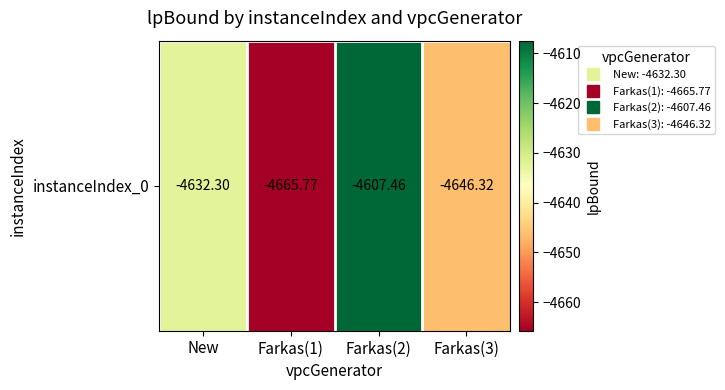

Reading left to right, list all the values displayed in this chart.

New=-4632.3	Farkas(1)=-4665.8	Farkas(2)=-4607.5	Farkas(3)=-4646.3